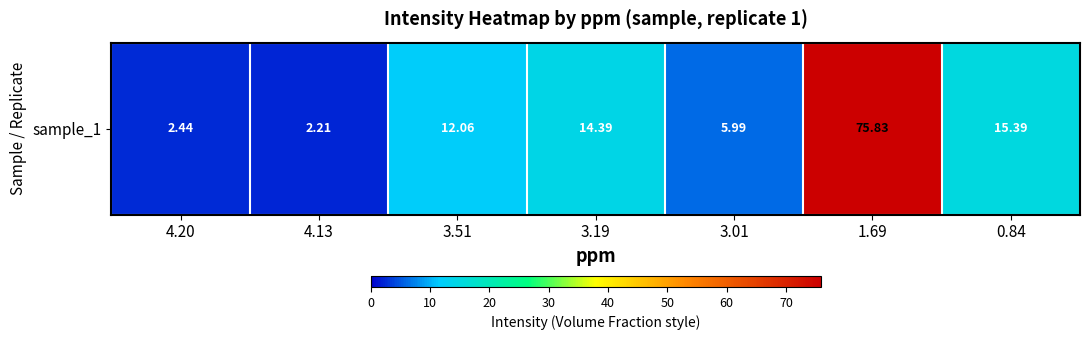

How many values exceed 12?

4